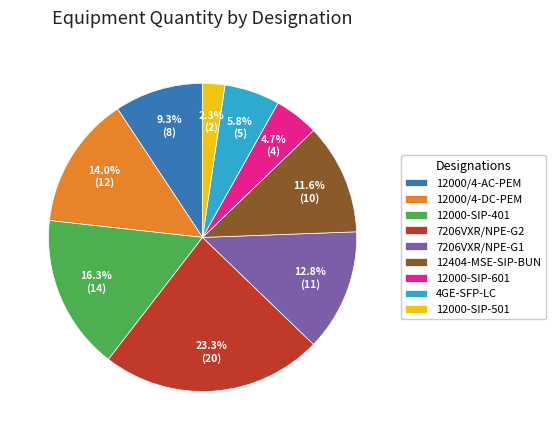

How many slices are in this pie chart?

9